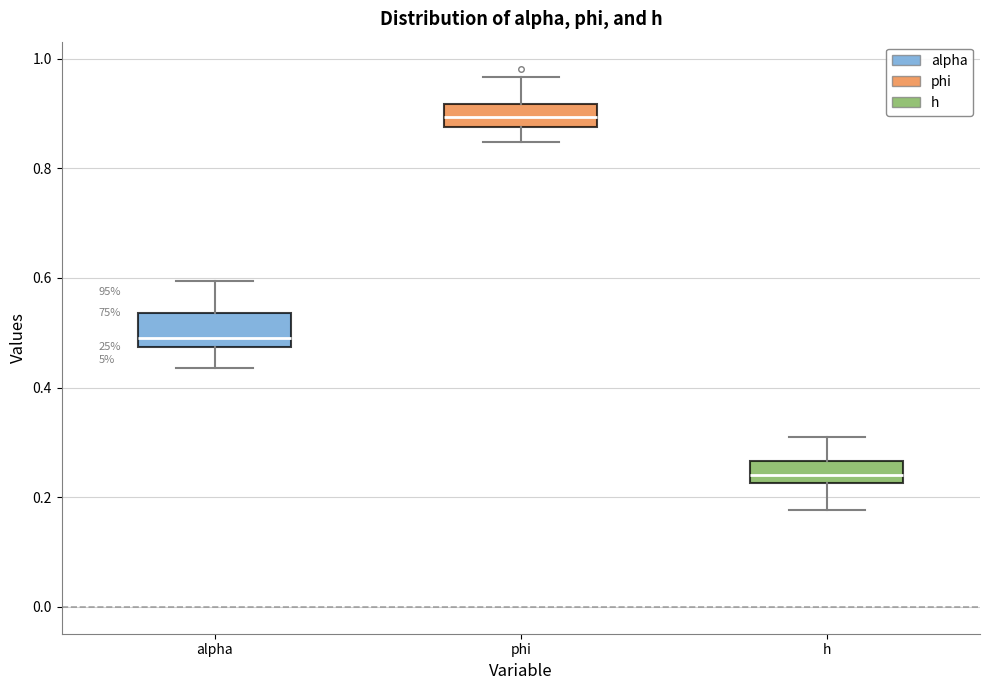

Which box has the lowest median line?

h